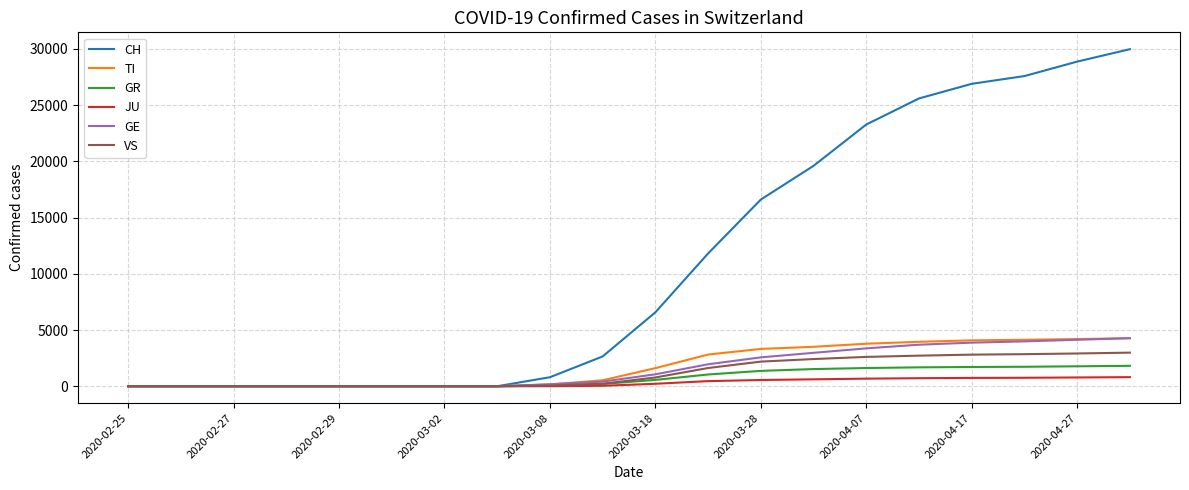

Which series has the largest total across all categories?

CH